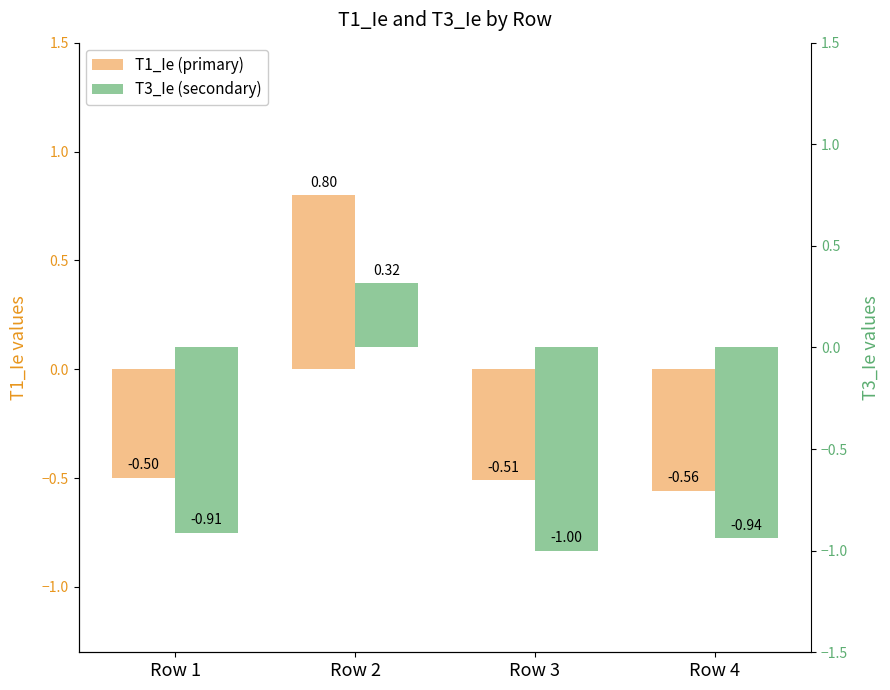

Reading left to right, list all the values displayed in this chart.

T1_Ie: Row 1=-0.5	Row 2=0.8	Row 3=-0.5	Row 4=-0.6
T3_Ie: Row 1=-0.9	Row 2=0.3	Row 3=-1.0	Row 4=-0.9